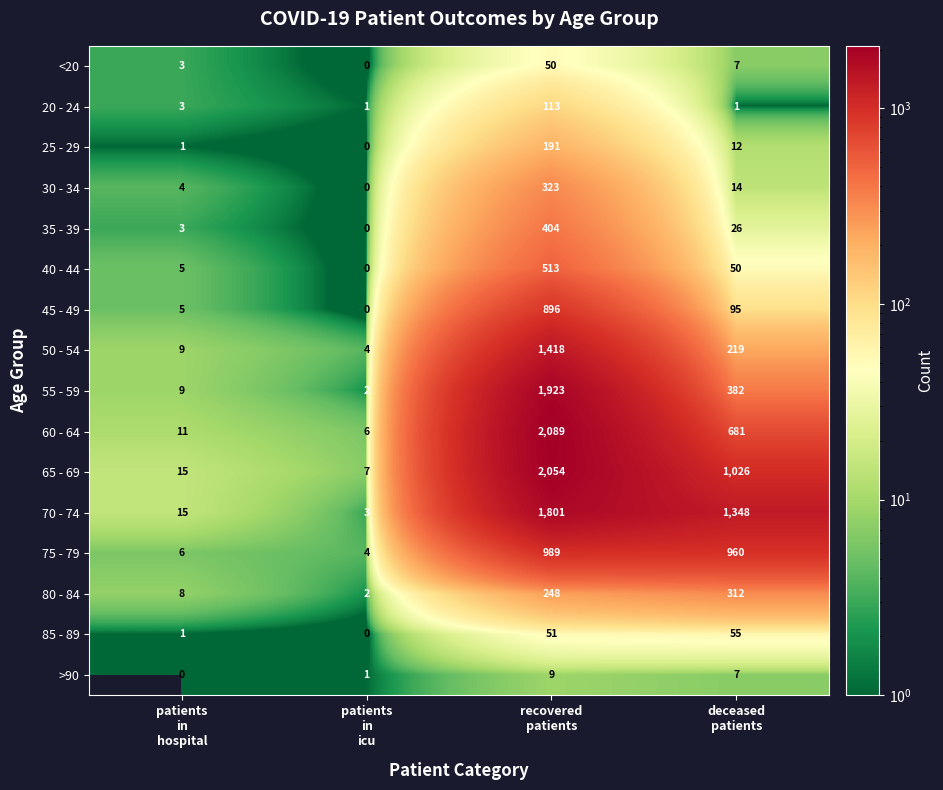

What is the sum of all 55 - 59 values?

2316